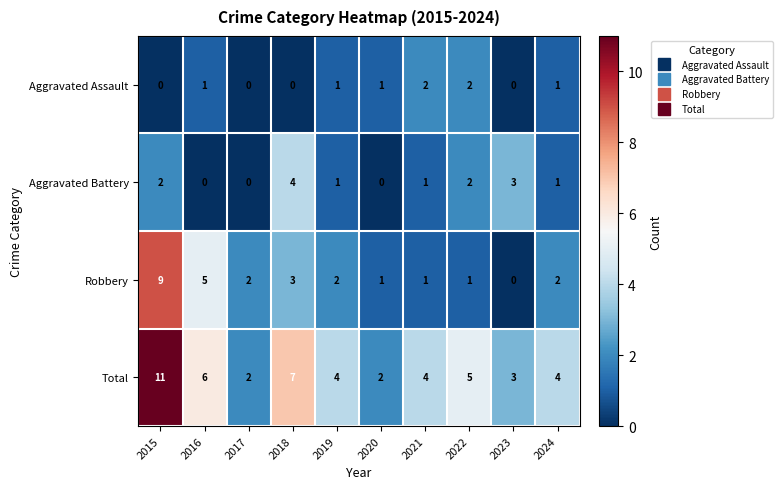

What is the total value across all series at 2022?

10